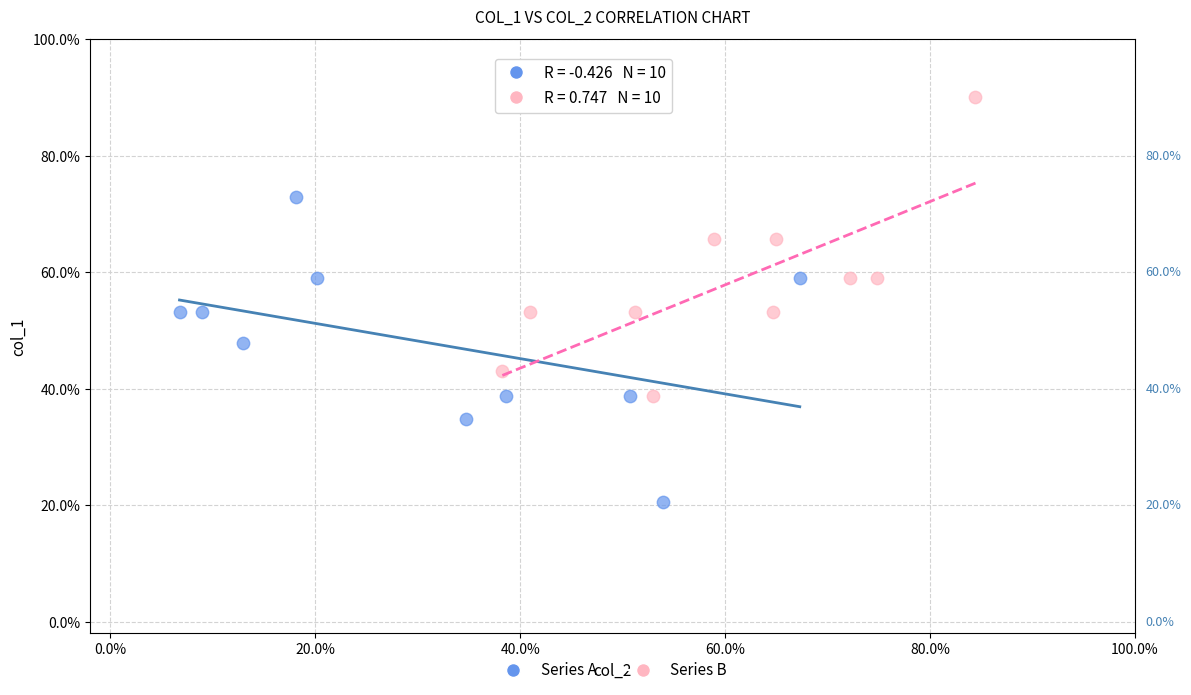

What are all the series names shown in the legend?

Series A, Series B